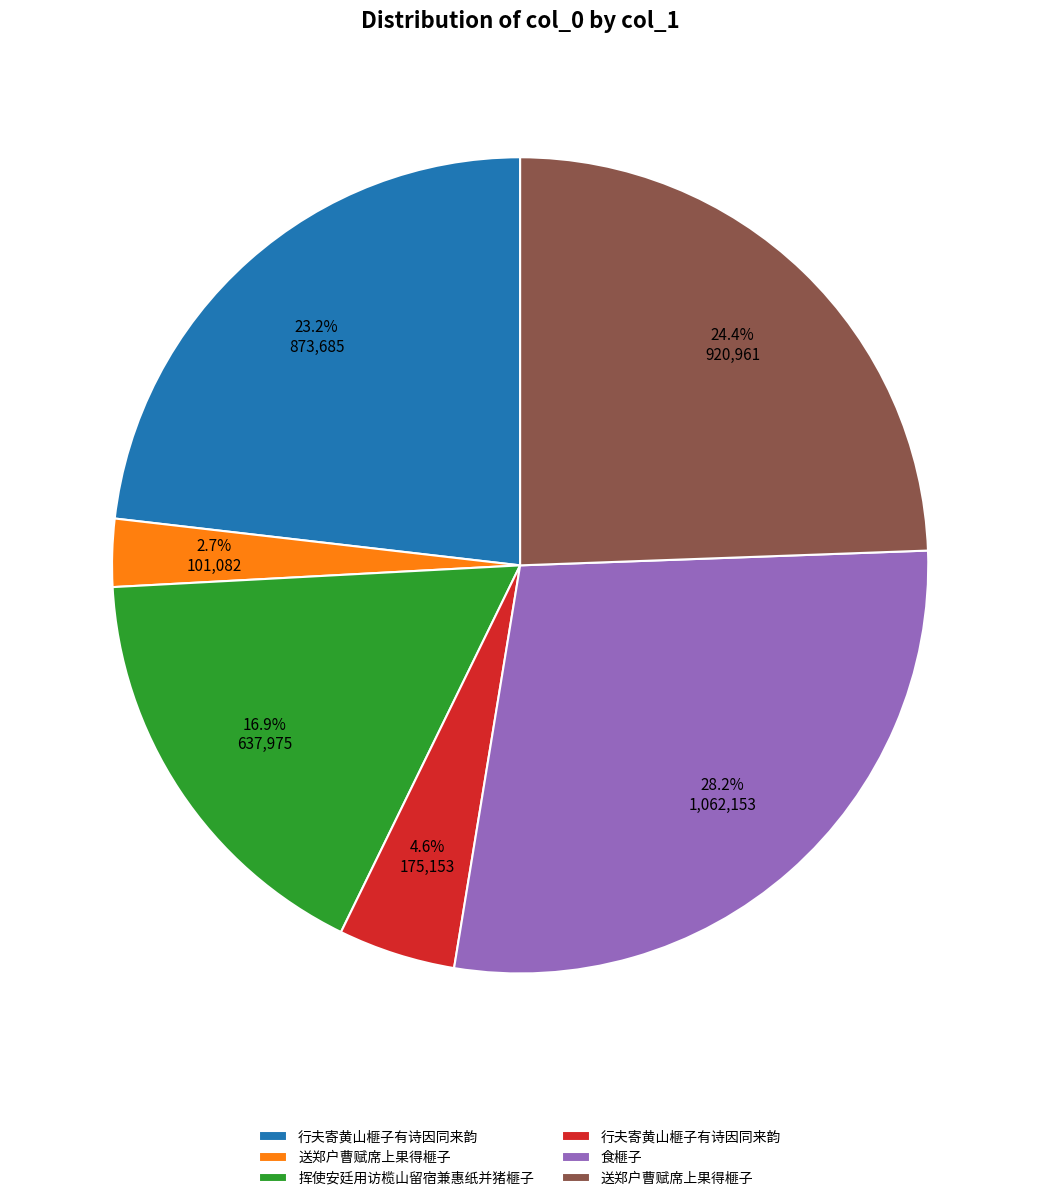

Does any single category account for the majority?

No